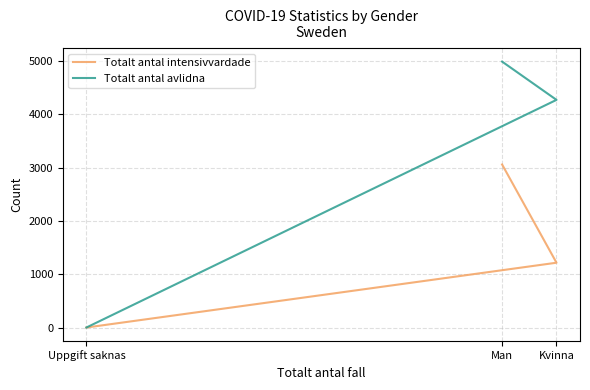

Read the Totalt antal intensivvardade value at Kvinna, to the nearest 100.

1200